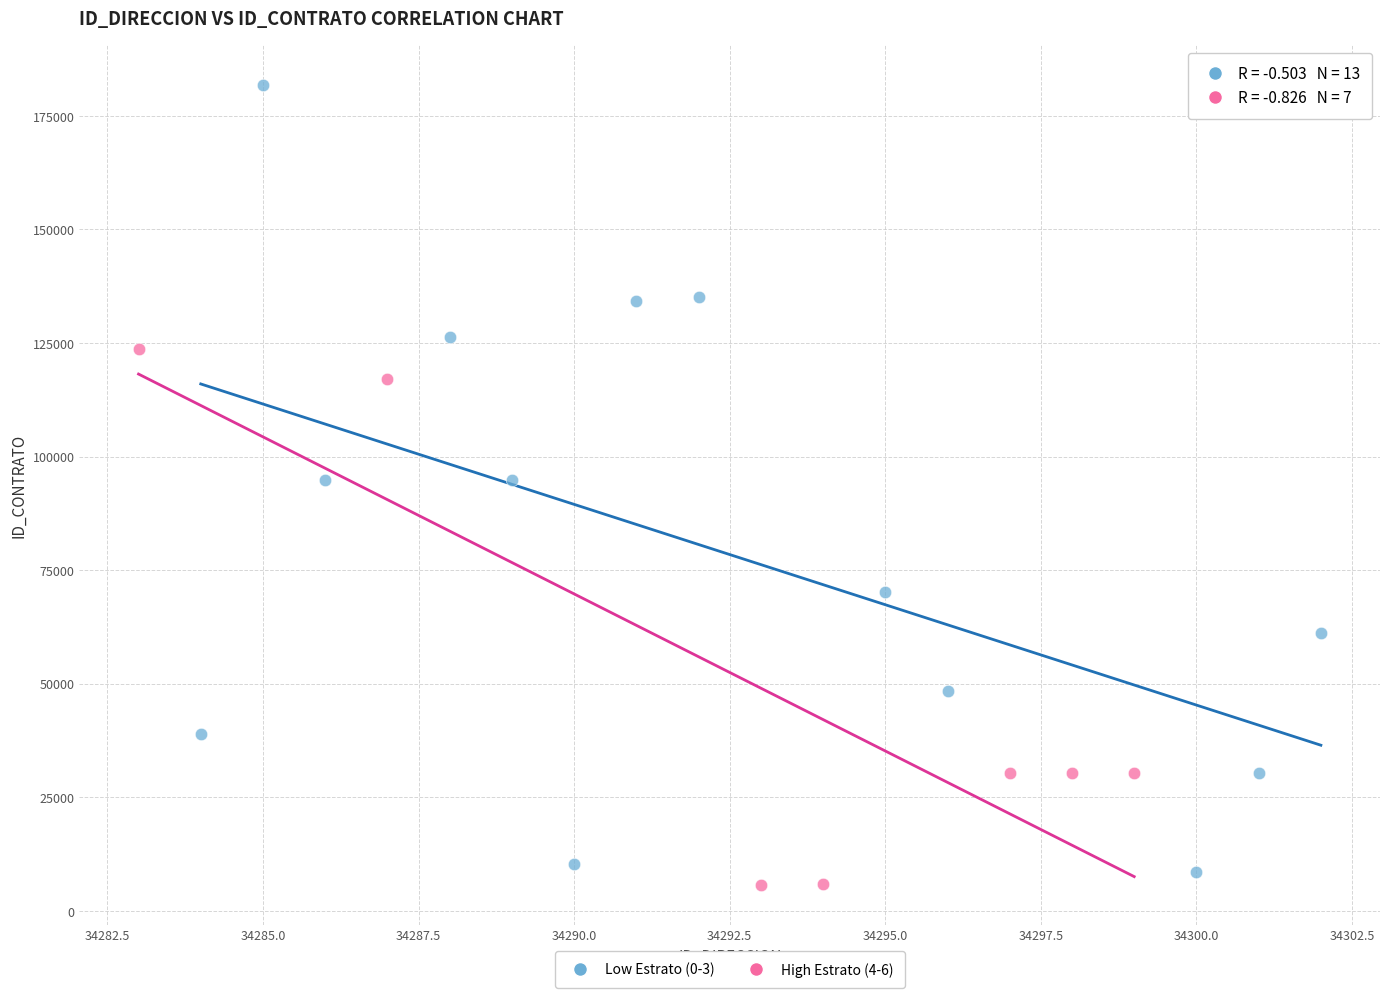

Which series contains the highest Y value?

Low Estrato (0-3)